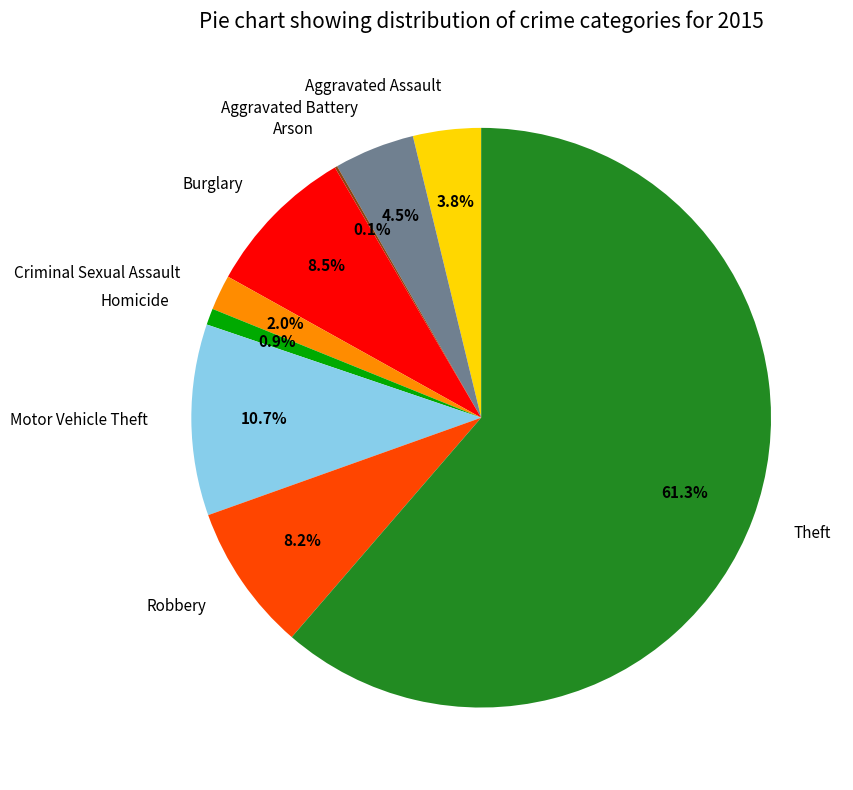

Which slice is the largest?

Theft